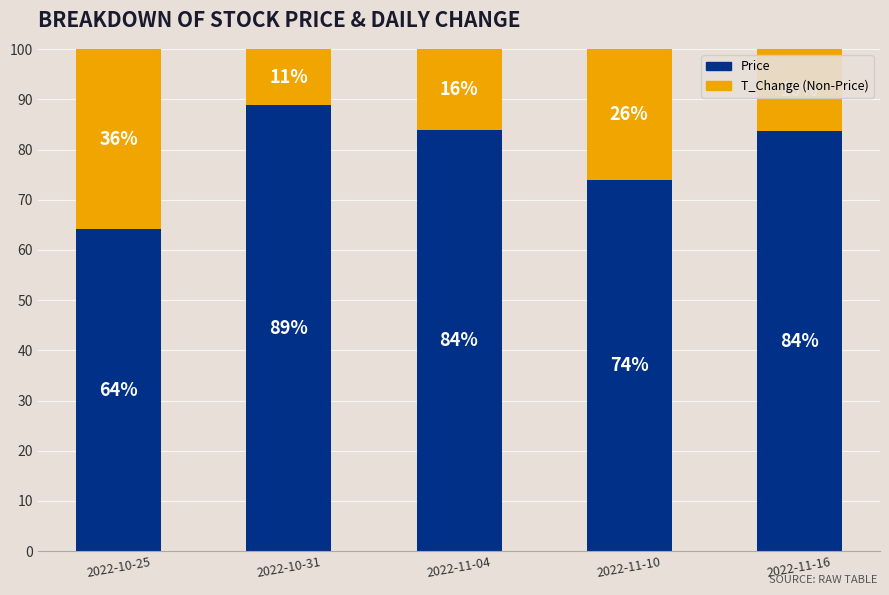

What is the total value across all series at 2022-11-16?

100.0